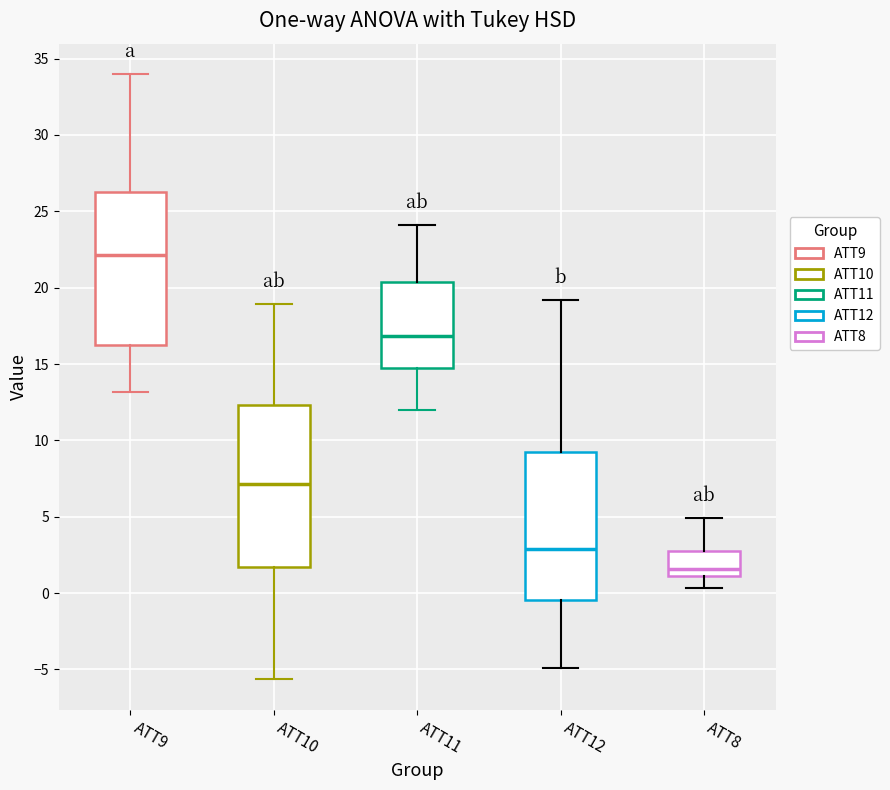

Where is the lower edge of the box for ATT12 on the y-axis? The values are not printed on the chart, so give them approximately, as read against the axis.

-0.5